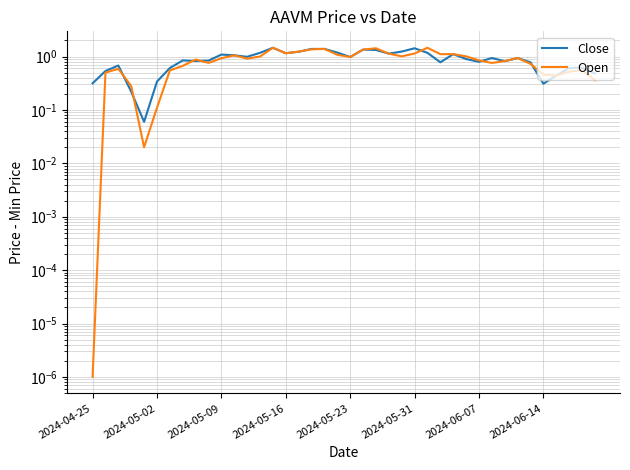

What is the approximate value of Open at 19?

1.1